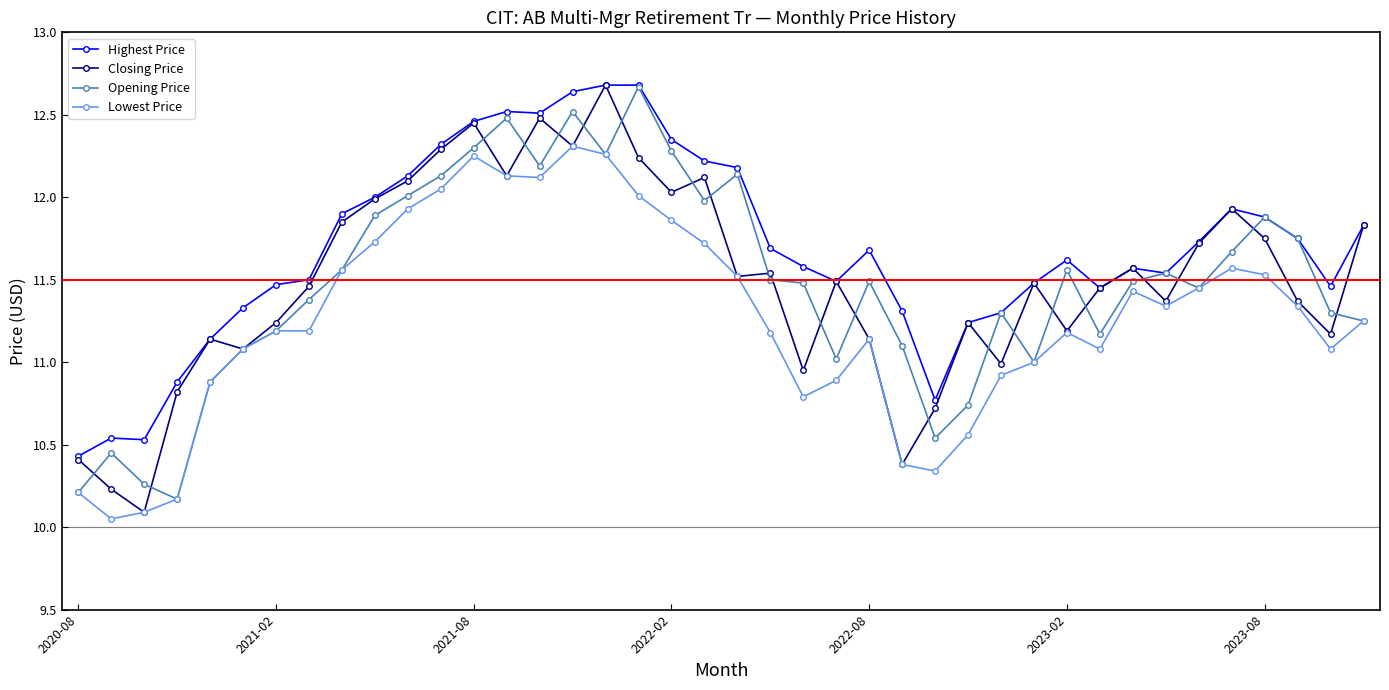

Which series has the largest total across all categories?

Highest Price